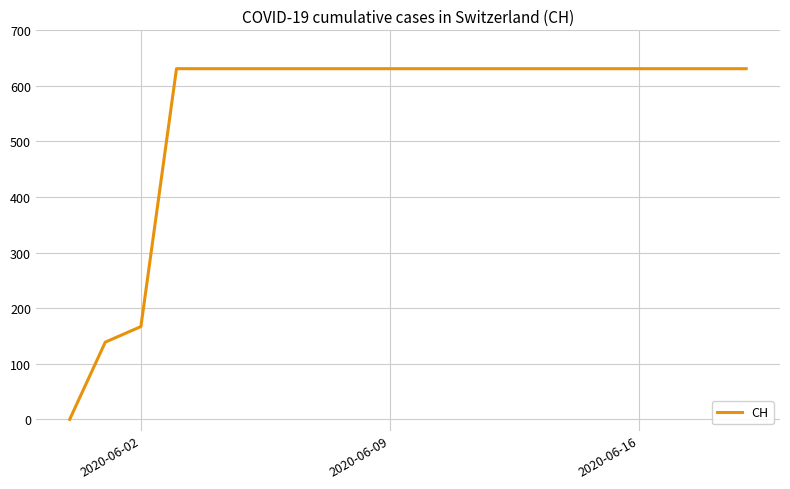

What is the greatest value displayed?

631